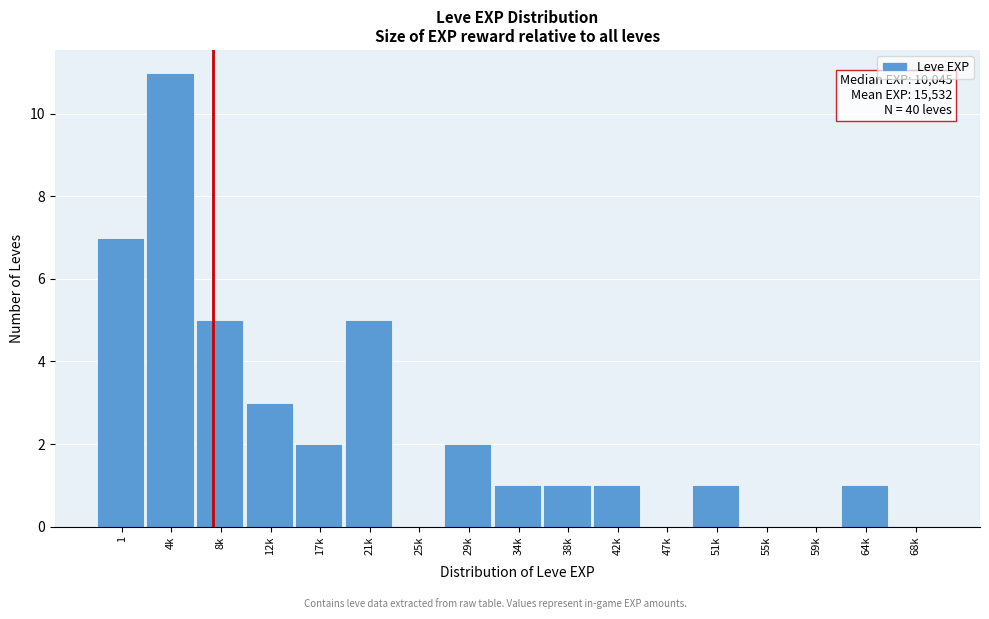

Reading right to left, extract all data points from this chart.

68k=0	64k=1	59k=0	55k=0	51k=1	47k=0	42k=1	38k=1	34k=1	29k=2	25k=0	21k=5	17k=2	12k=3	8k=5	4k=11	1=7